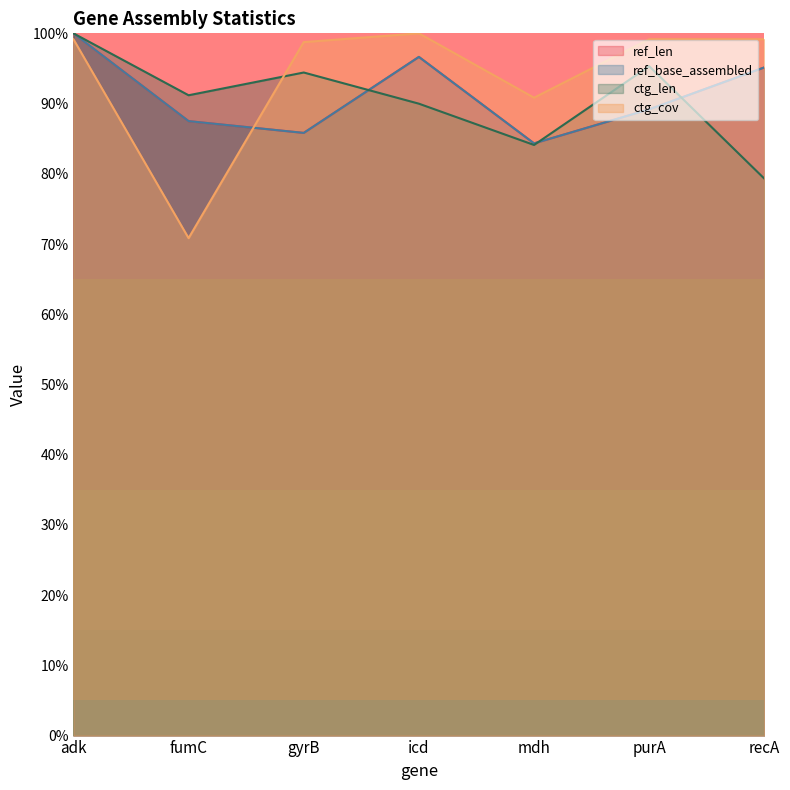

Does the chart have visible grid lines?

No